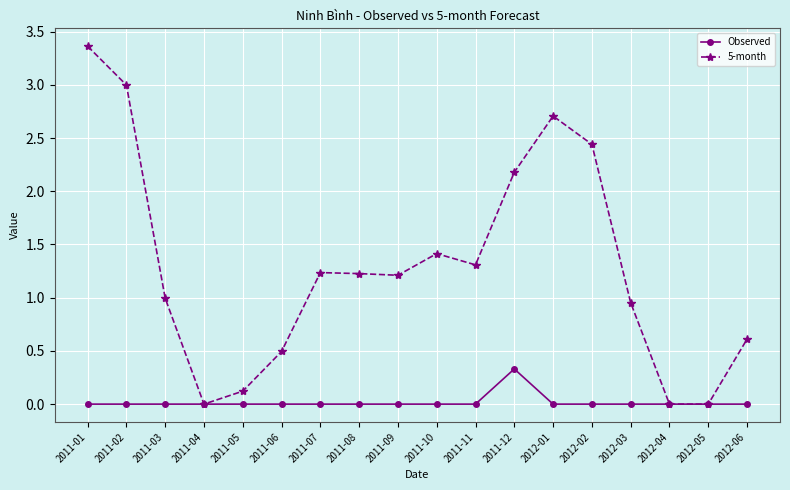

Rank the series by their maximum value, from highest to lowest.

5-month, Observed